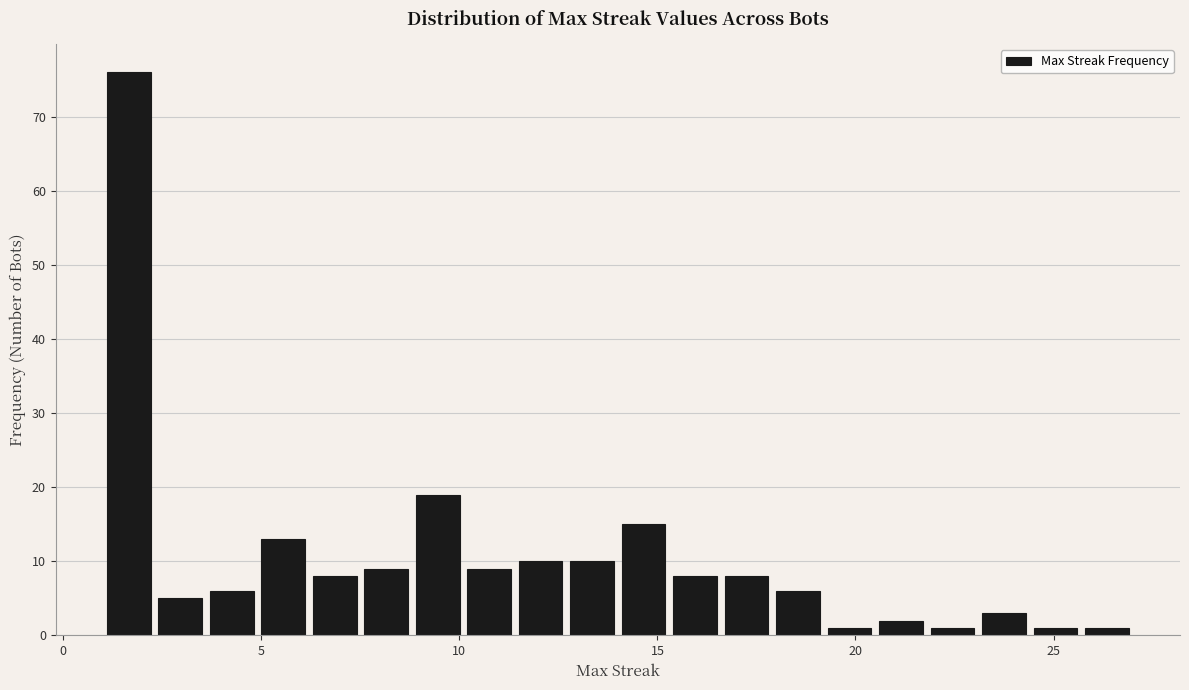

Around what value on the x-axis is the tallest bar? Give the approximate position of its centre, as read against the axis.

1.5